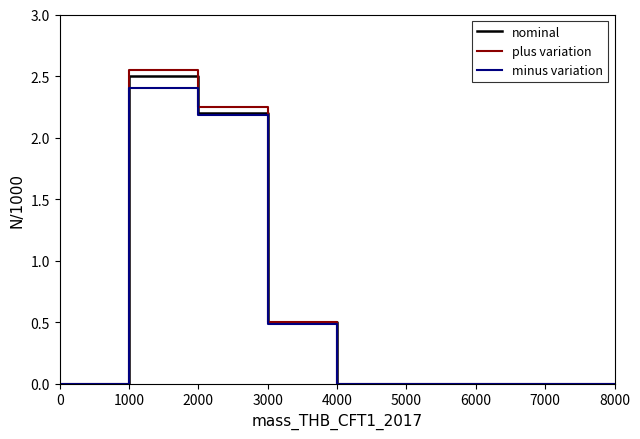

The minus variation series shows 0.0 at 6000. True or false?

True